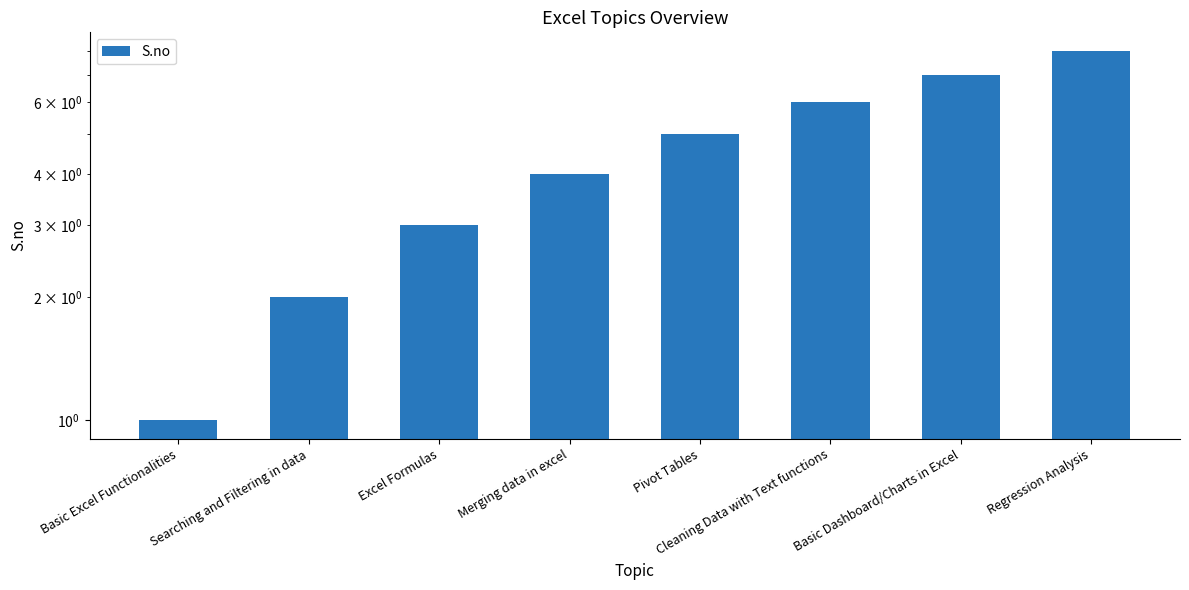

What is the minimum value shown in the chart?

1